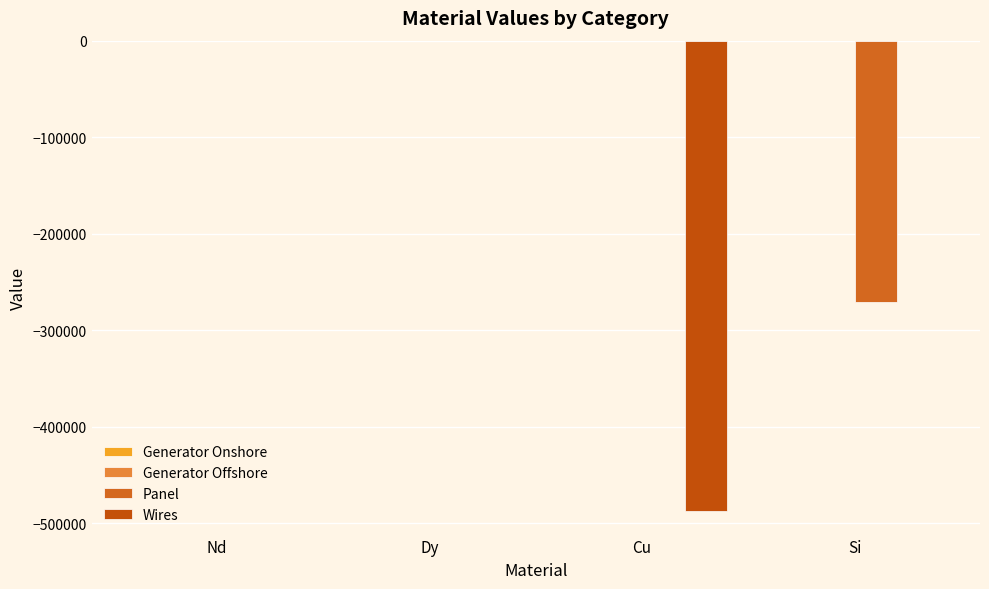

What is the lowest value of the Panel series?

-270553.2